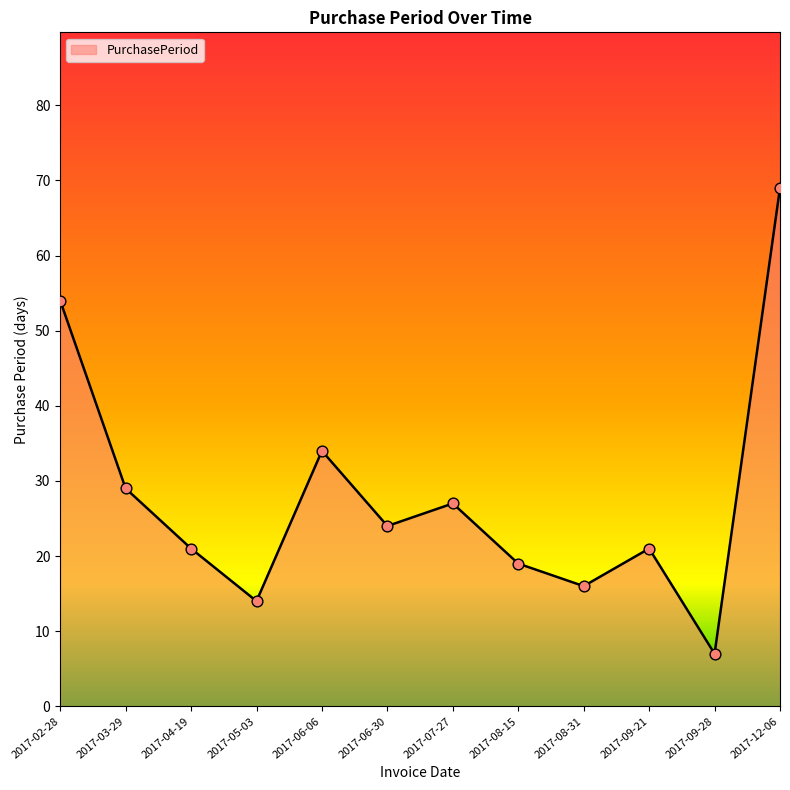

Between 2017-08-31 and 2017-07-27, which is larger?

2017-07-27